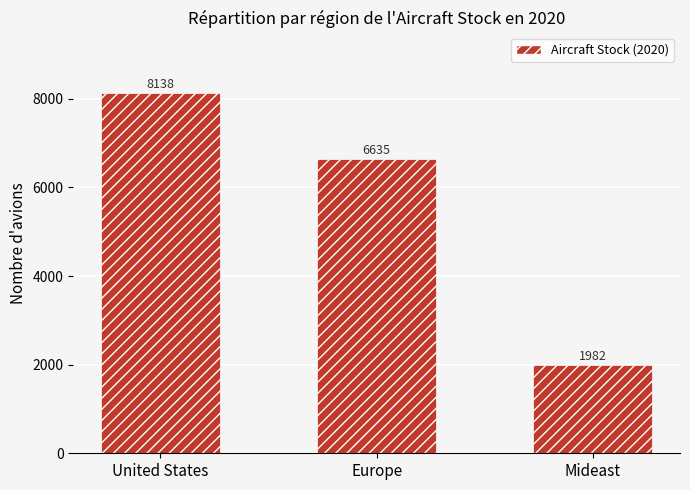

The value at Mideast is 3330.3. True or false?

False